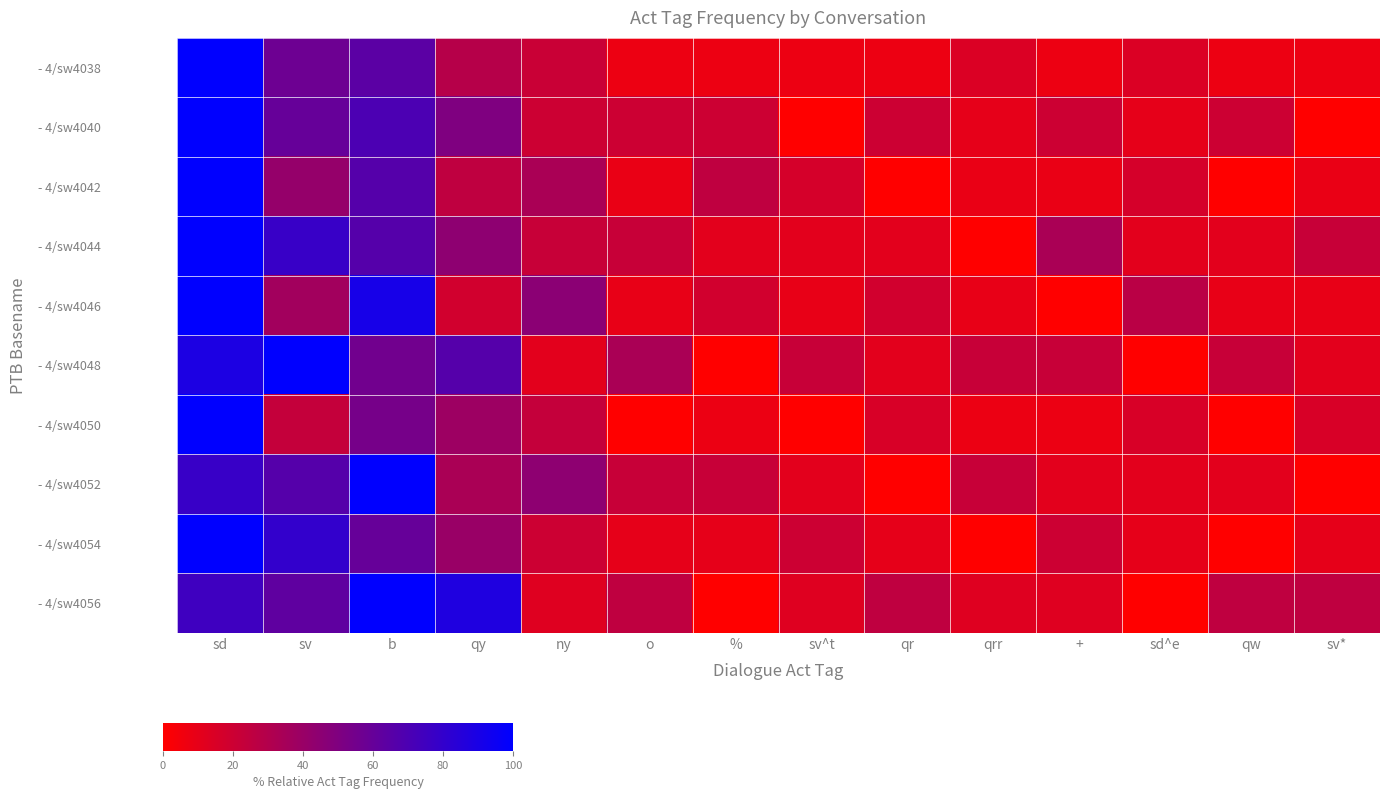

Where does the - 4/sw4050 series first go above 15?

sd